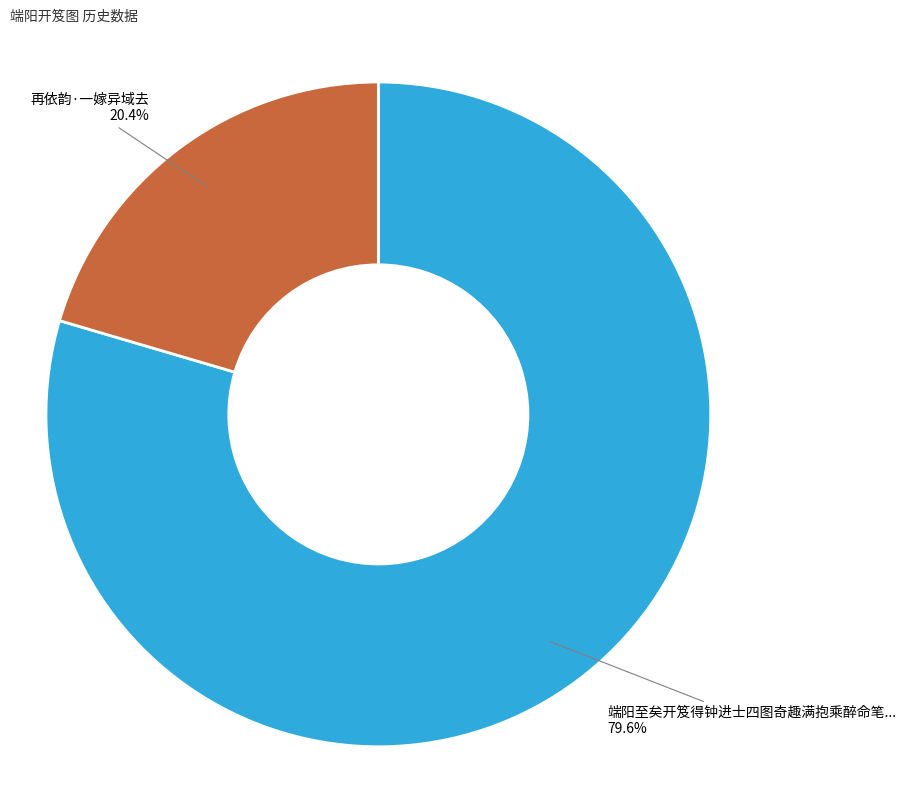

Does any single category account for the majority?

Yes